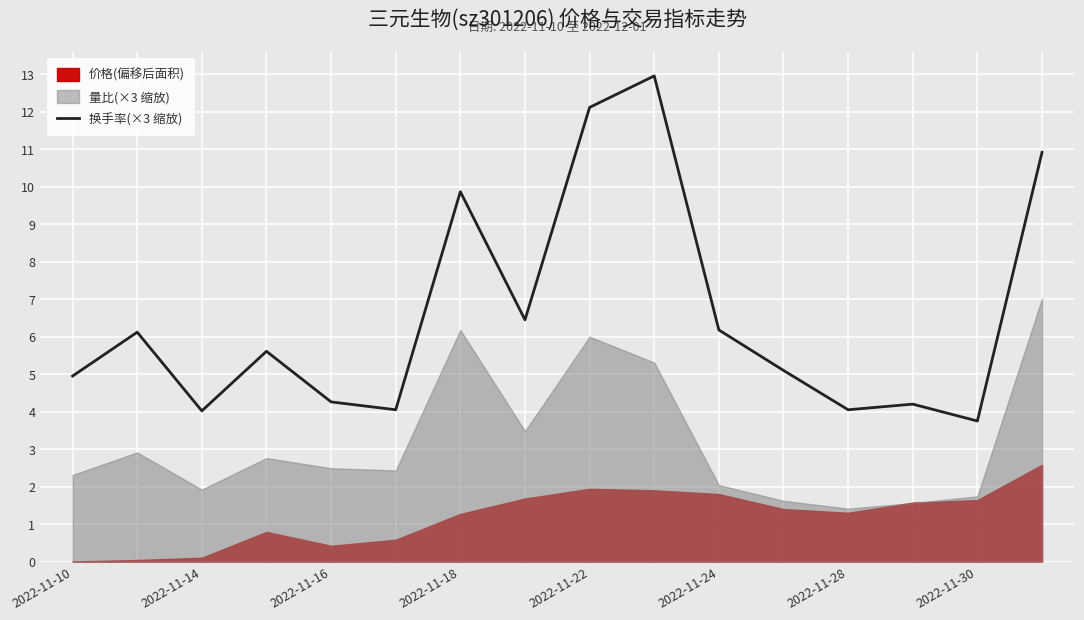

At which category does the chart reach its peak across all series?

9